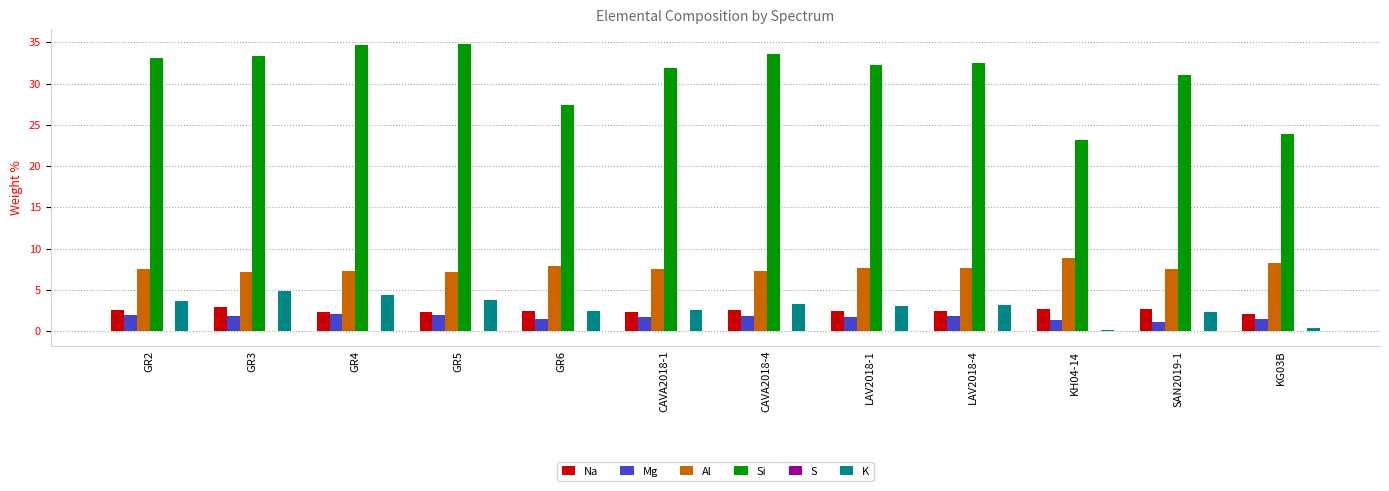

True or false: K has a value of 3.2 at LAV2018-4.

True